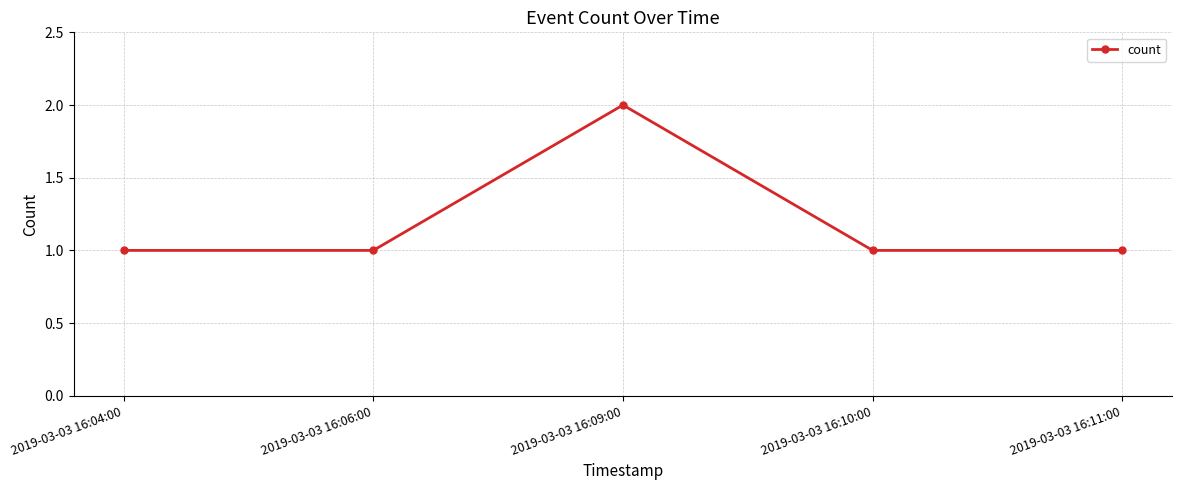

What is the difference between the maximum and second lowest values?

1